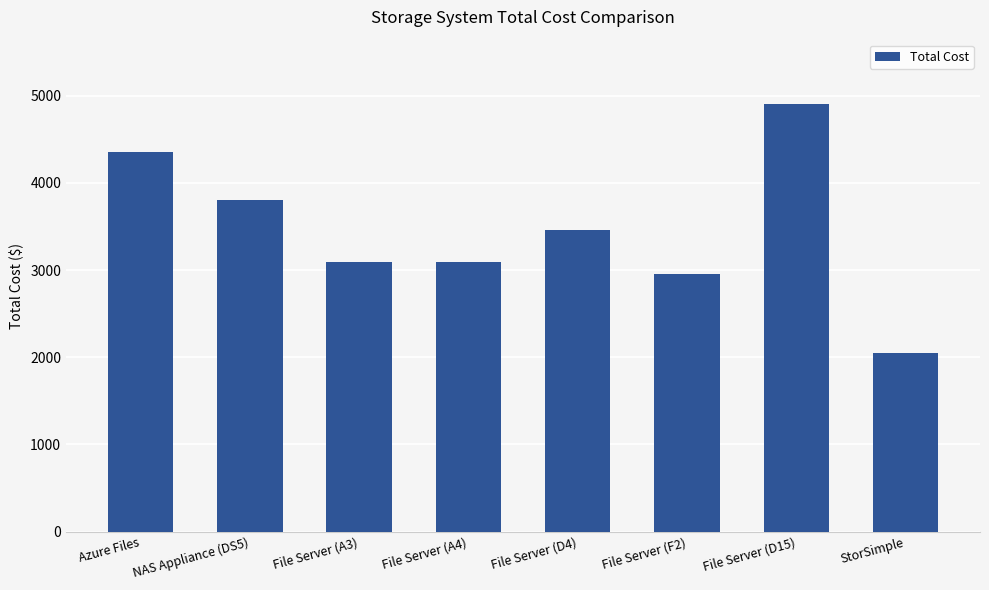

What is the difference between the second highest and minimum values?

2298.5